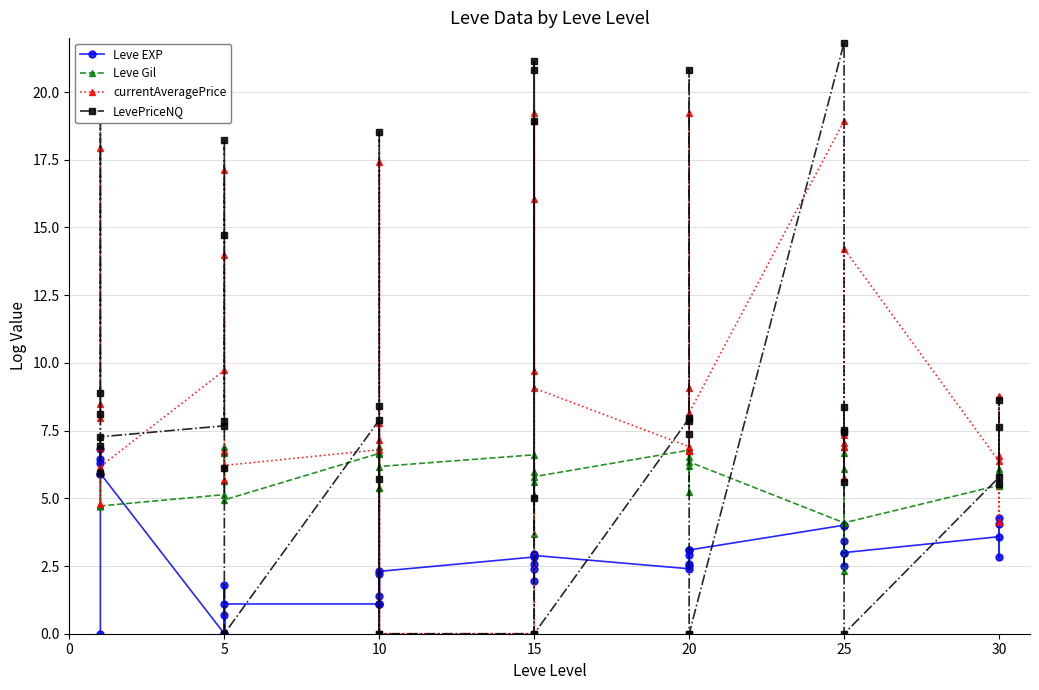

After their last crossing, which series has the higher values: currentAveragePrice or LevePriceNQ?

LevePriceNQ